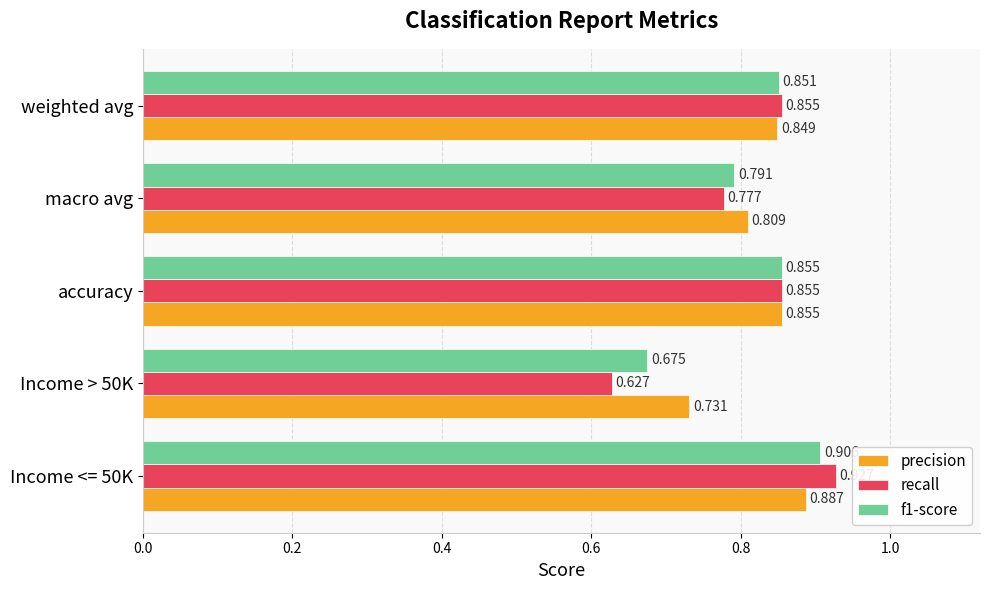

How many data points does each series have?

5